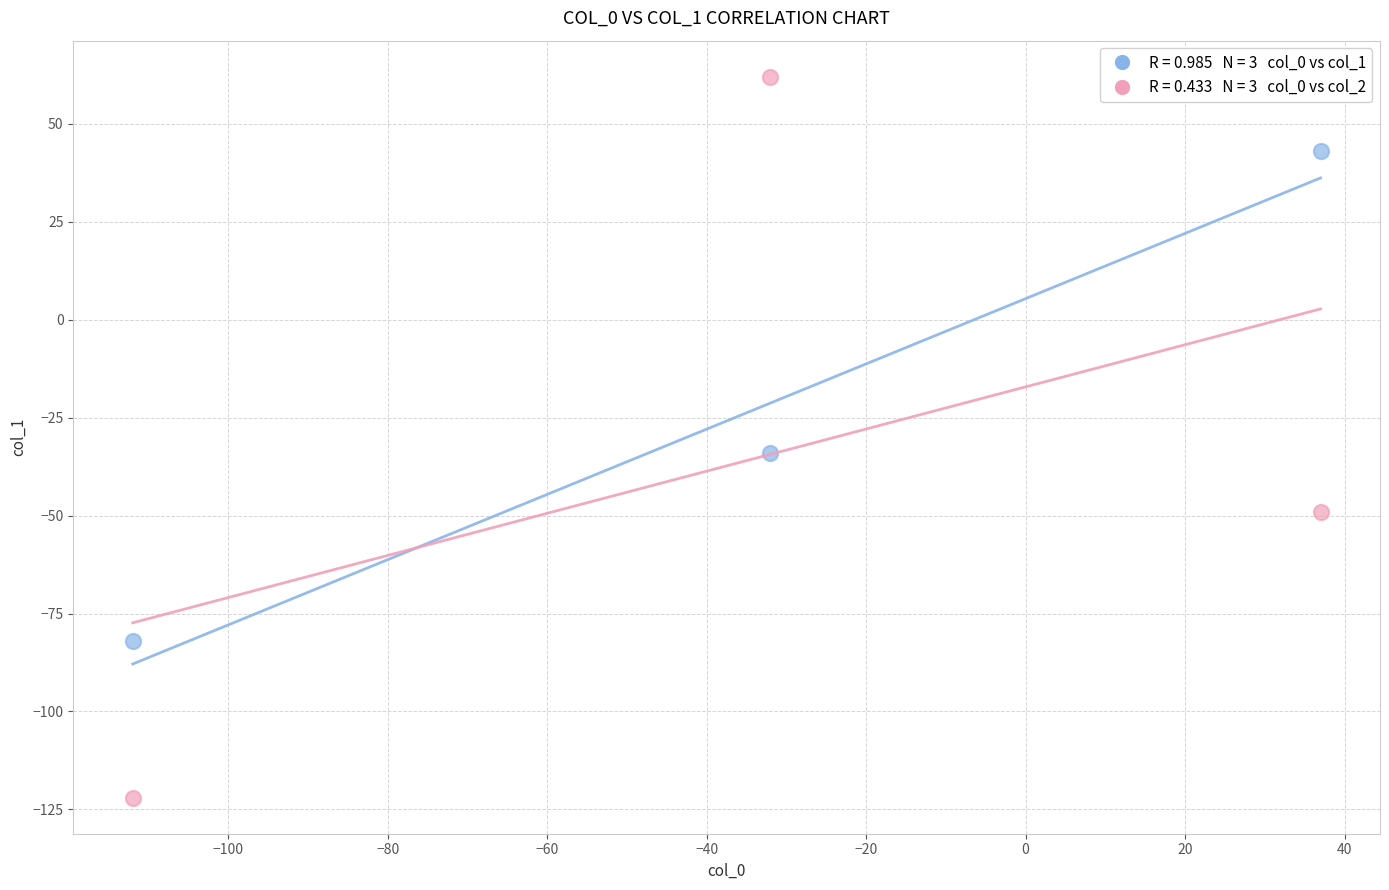

Across all data points, what is the average Y value?

-30